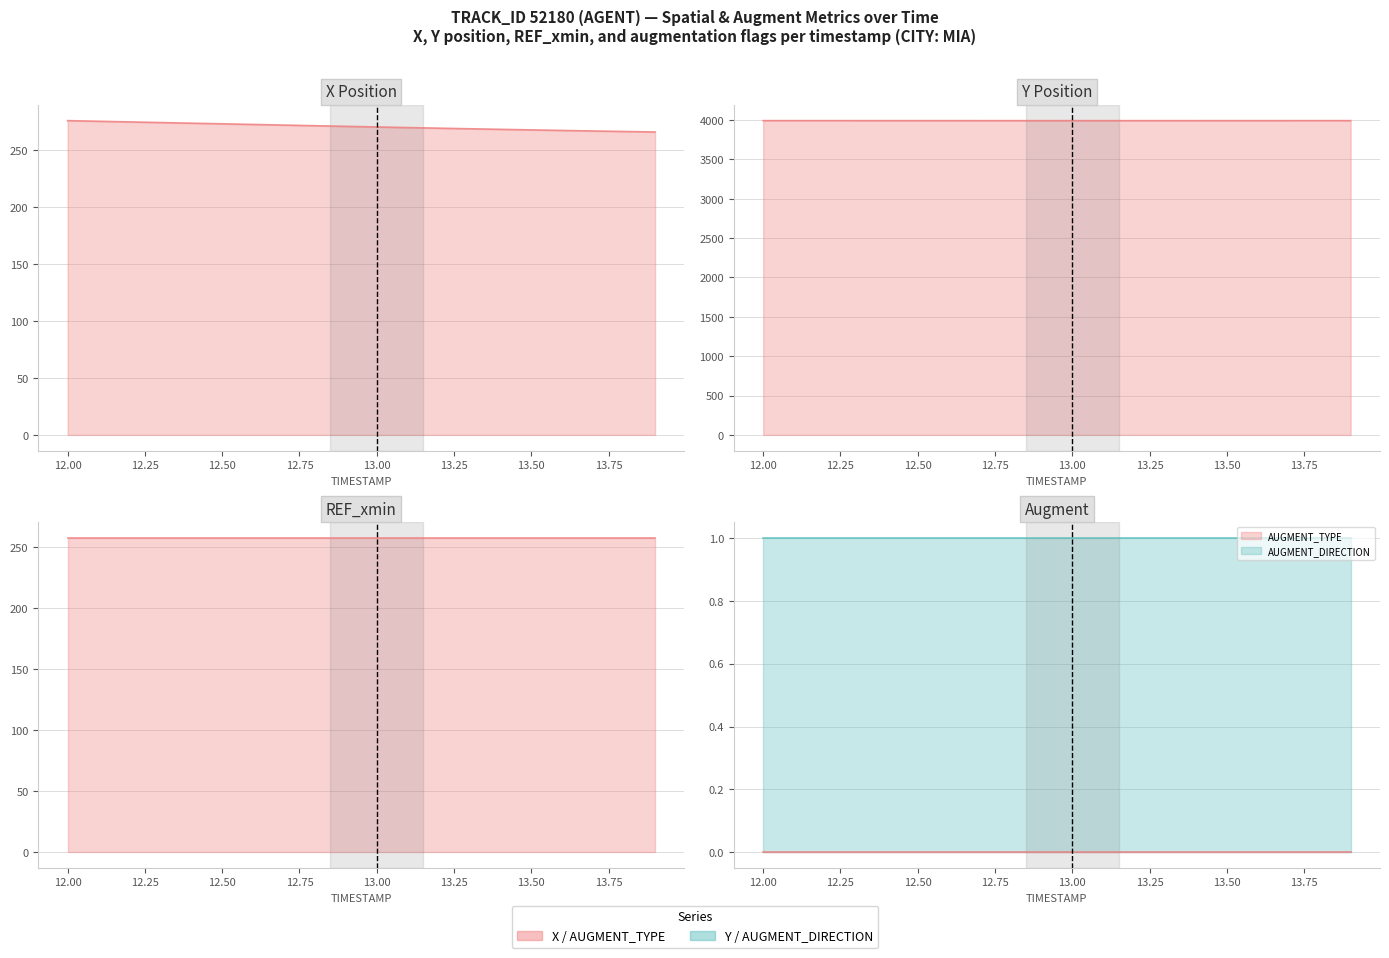

What is the sum of the AUGMENT_DIRECTION values at 12.9 and 12.1?

2.0